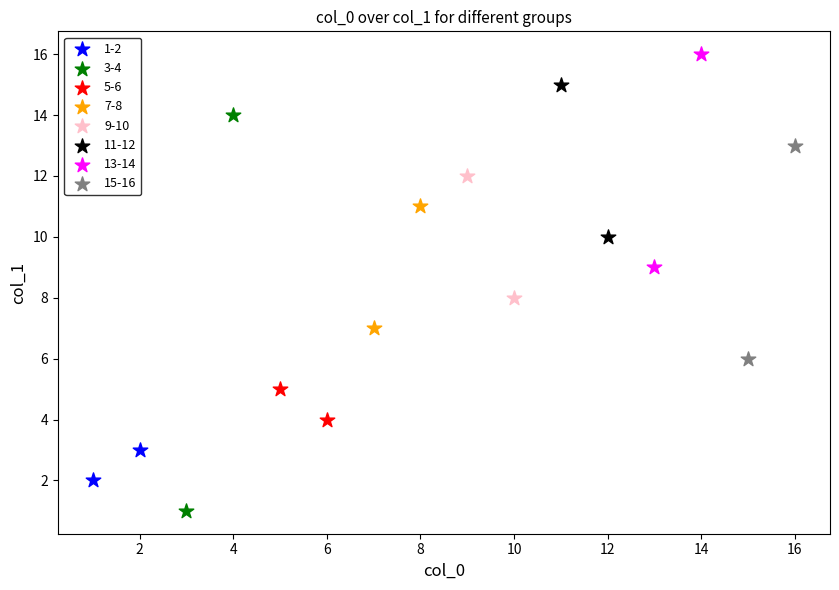

Which series has the widest spread of Y values?

3-4